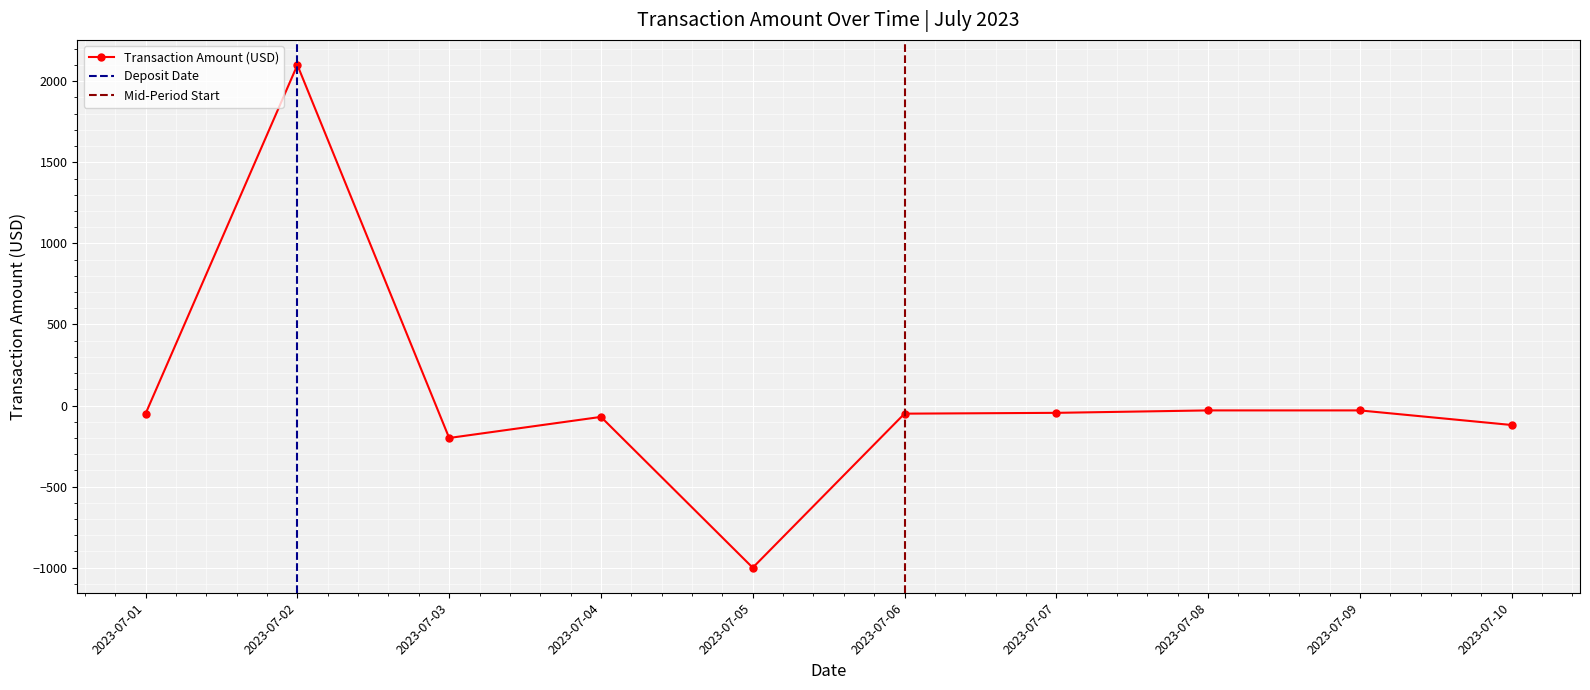

Where is the first local minimum?

2023-07-03